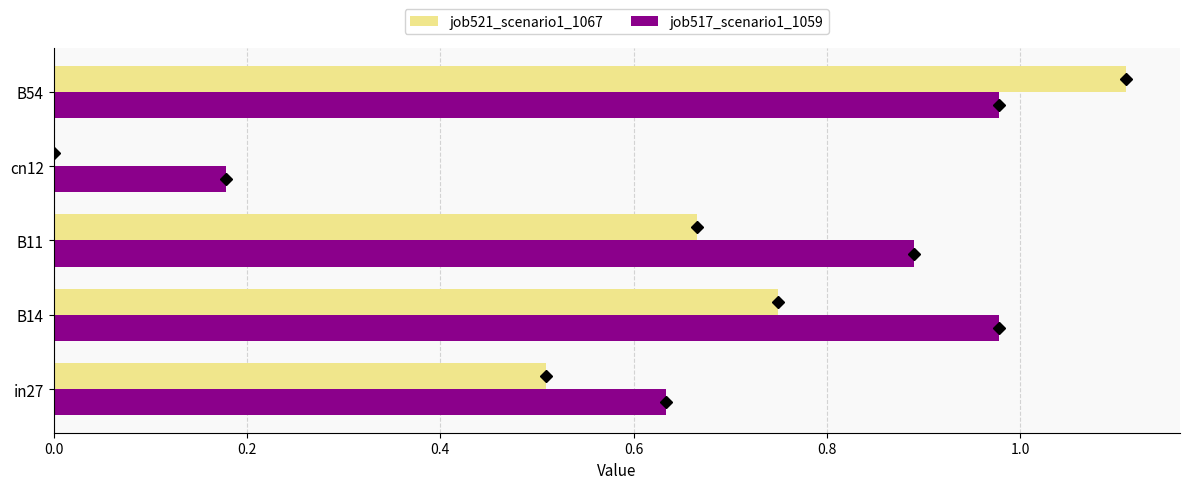

What is the sum of the job521_scenario1_1067 values at B54 and B14?

1.9